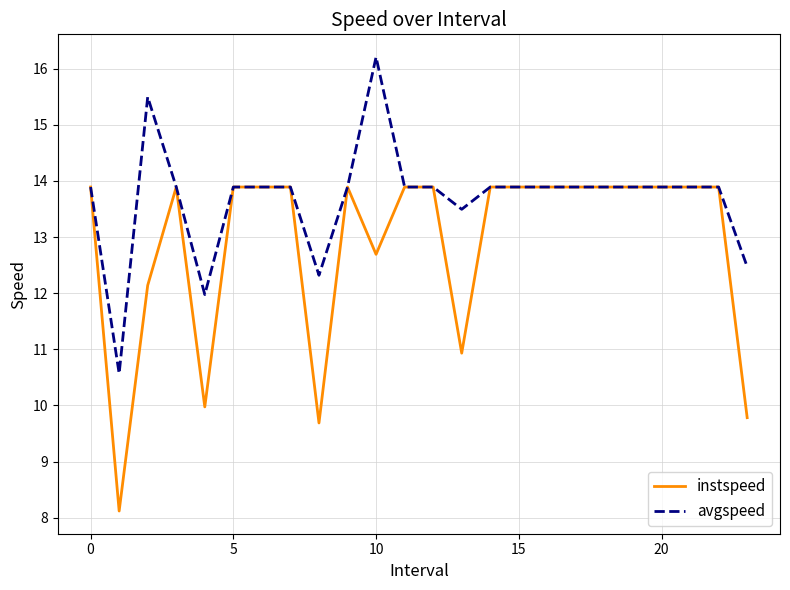

Which series has the largest range (max minus min)?

instspeed